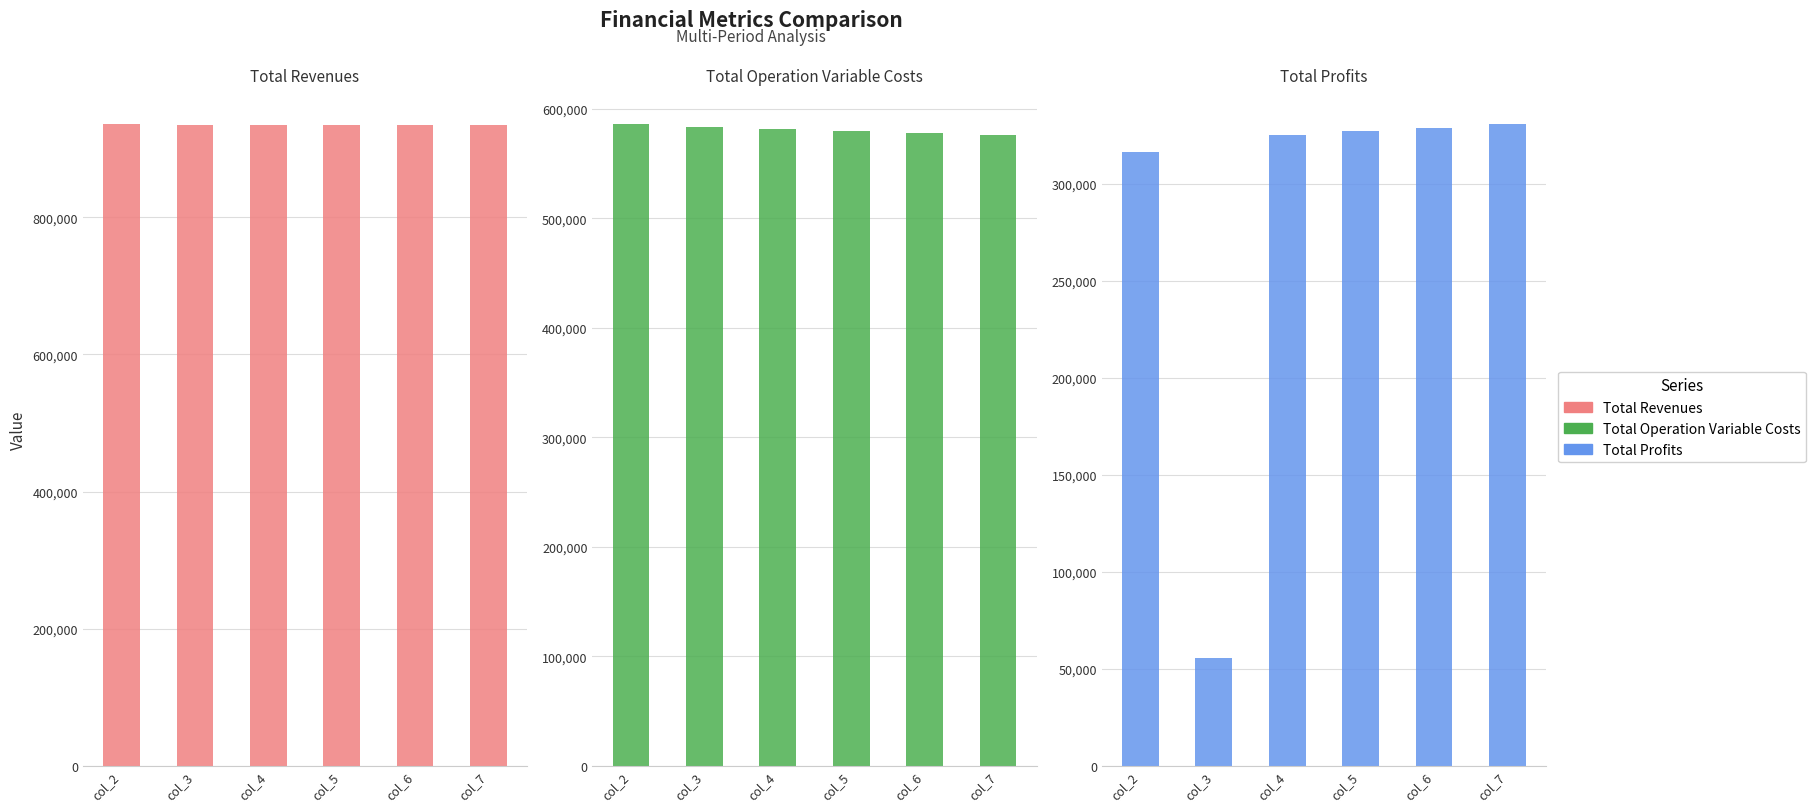

Is it true that Total Profits equals 558907.4 at col_6?

False